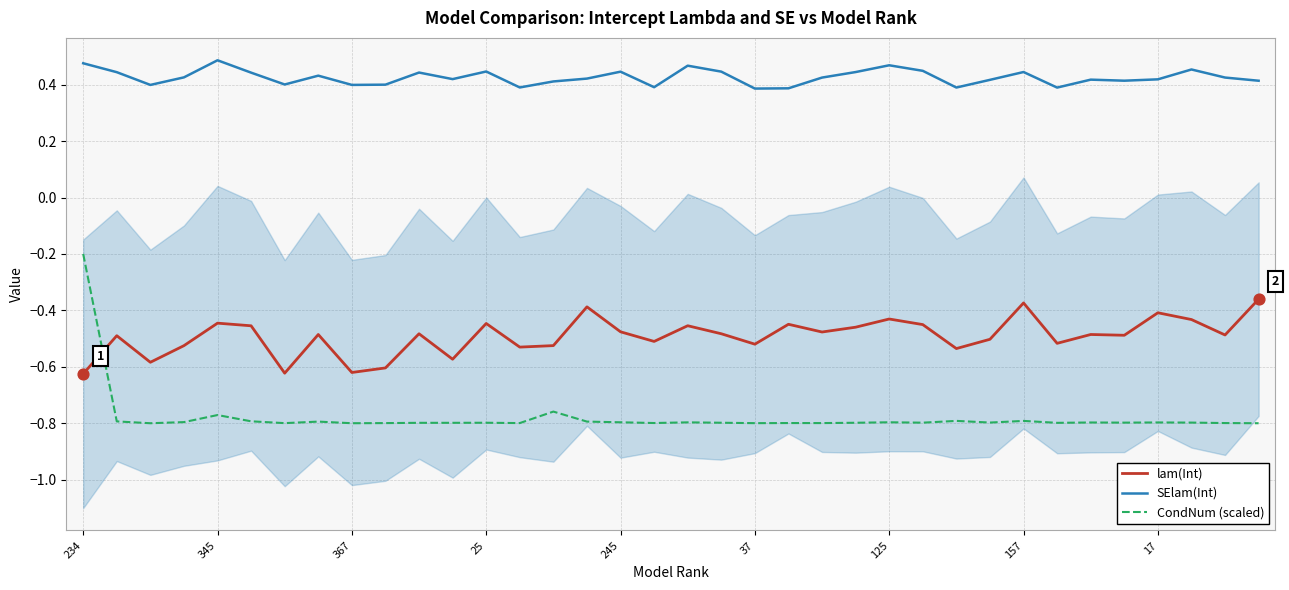

Which series reaches the minimum Y coordinate?

CondNum (scaled)